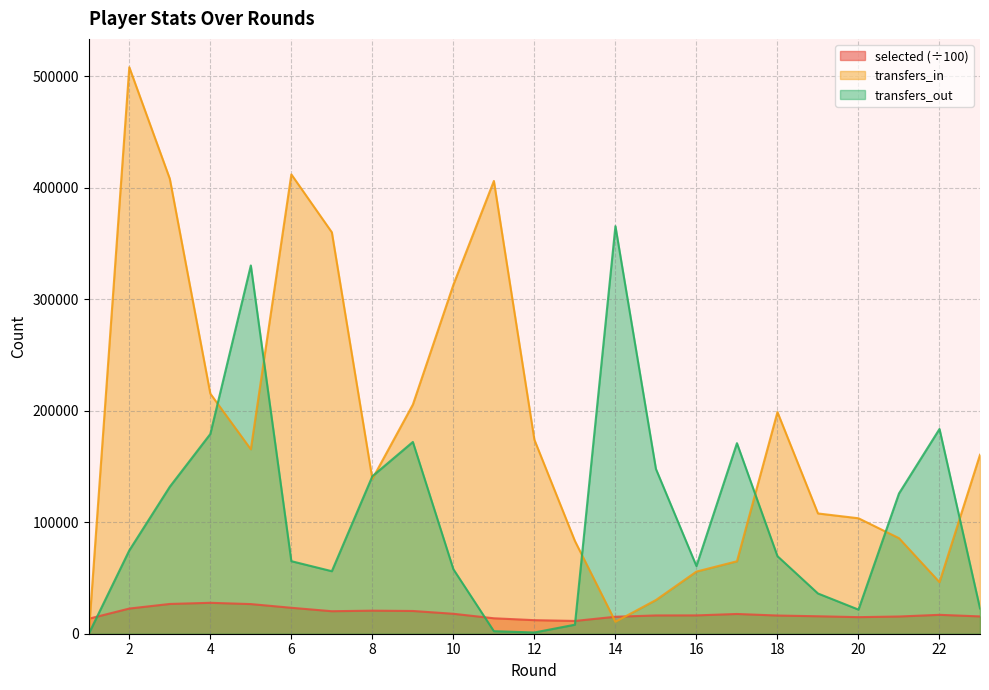

What is the average value of the transfers_out series?

105444.4